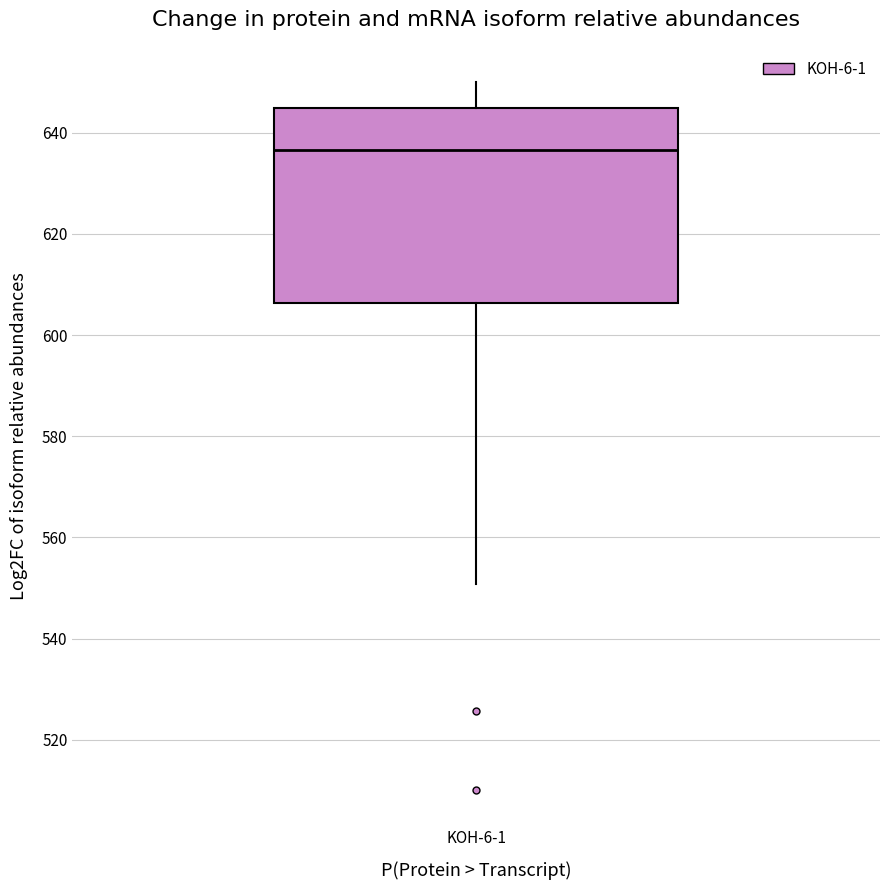

Transcribe this box plot: give where the median line is, the range the box spans, and where the two whiskers end, as read against the y-axis. The values are not printed on the chart, so give them approximately, as read against the axis.

median 636, box 606 to 644, whiskers 550 to 650